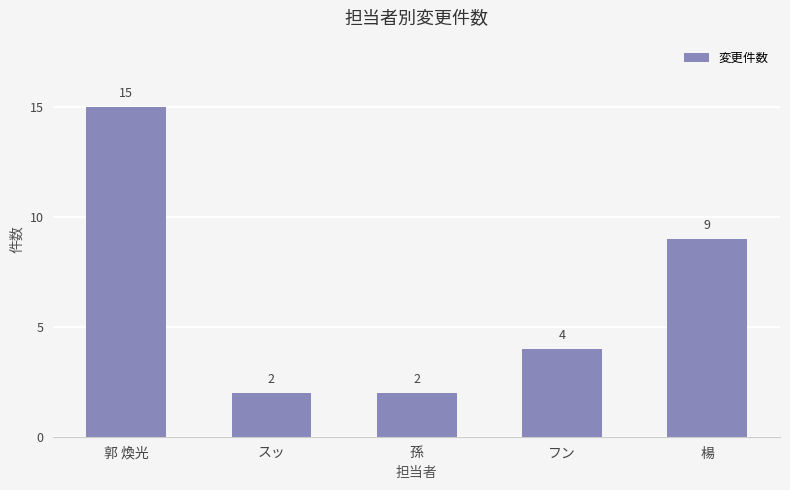

Reading left to right, list all the values displayed in this chart.

郭 煥光=15	スッ=2	孫=2	フン=4	楊=9